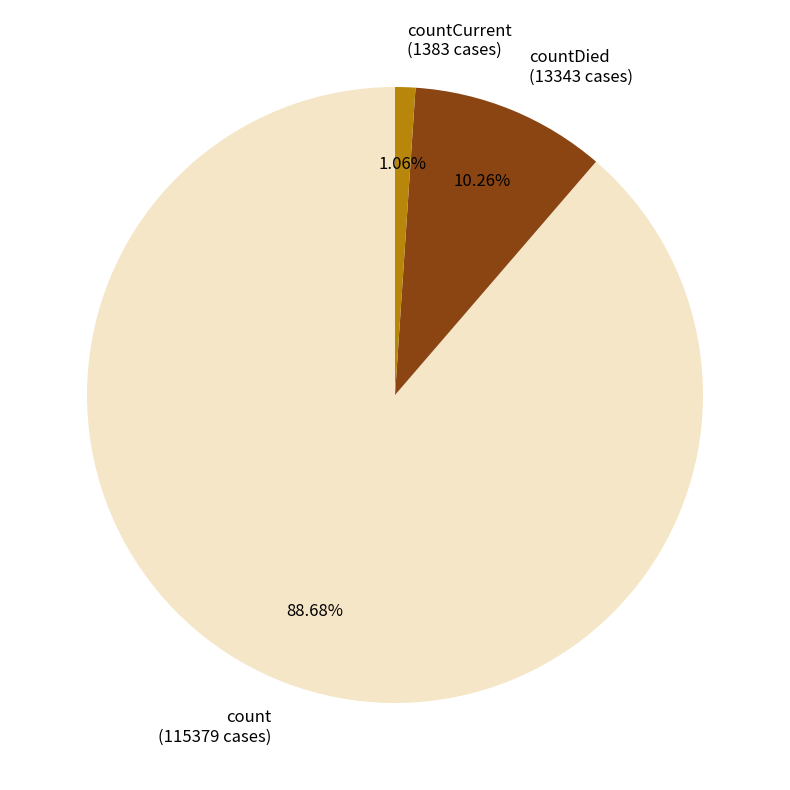

Do count (115379 cases) and countCurrent (1383 cases) together represent more than half of the pie?

Yes